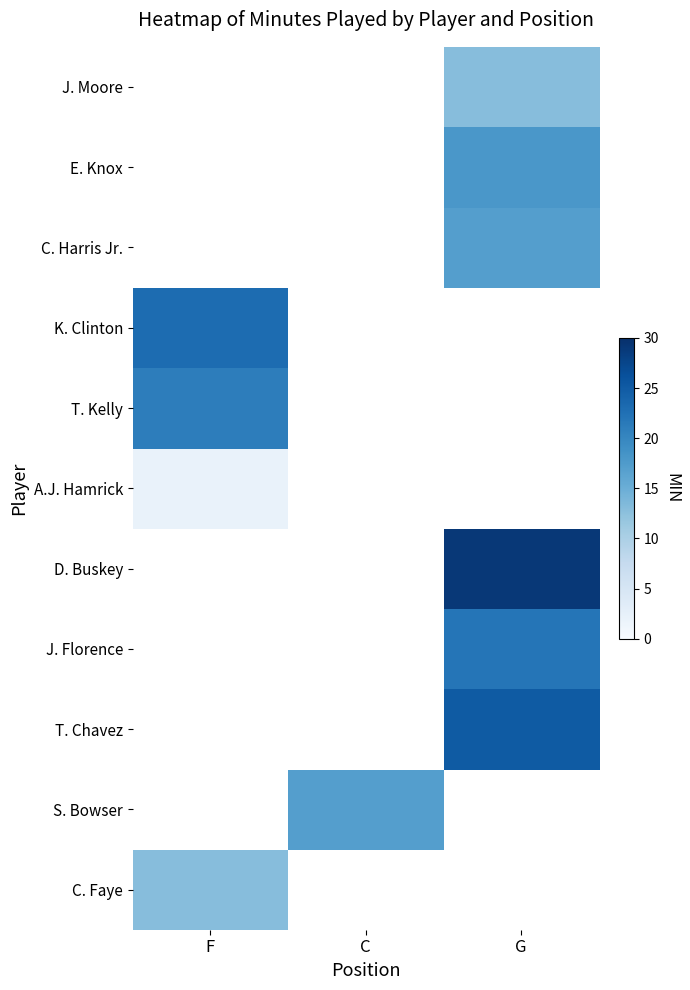

What is the minimum value shown in the chart?

2.0